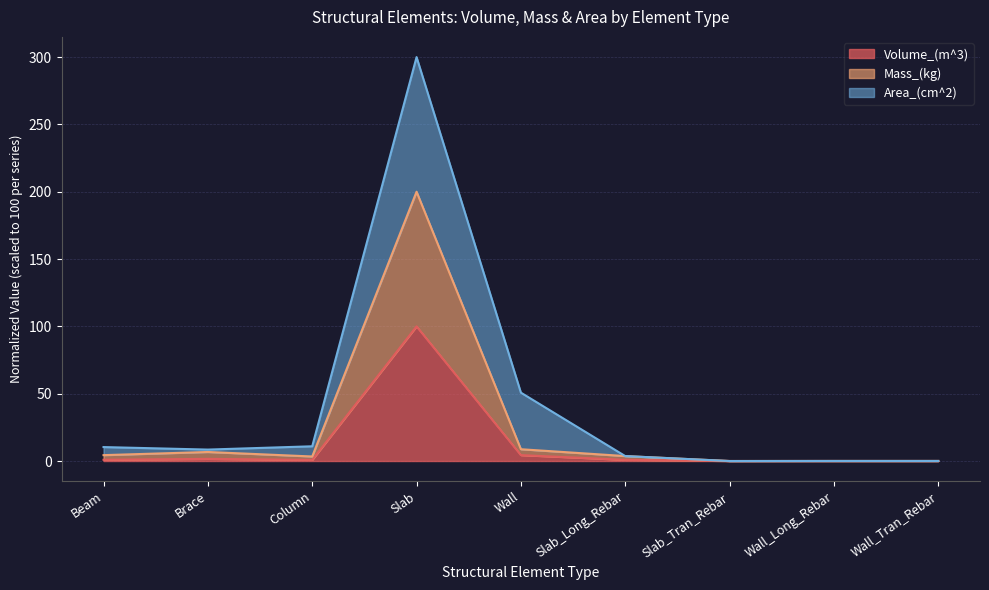

What is the maximum value for Mass_(kg)?

200.0